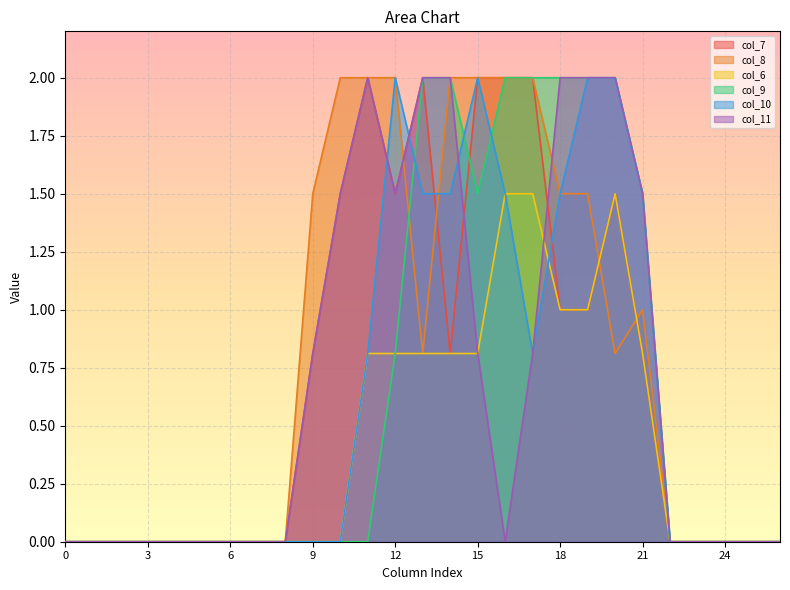

Reading left to right, transcribe all the data shown in this chart.

col_7: 0=0.0	1=0.0	2=0.0	3=0.0	4=0.0	5=0.0	6=0.0	7=0.0	8=0.0	9=0.8	10=1.5	11=2.0	12=1.5	13=2.0	14=0.8	15=2.0	16=2.0	17=2.0	18=1.0	19=1.0	20=1.5	21=0.8	22=0.0	23=0.0	24=0.0	25=0.0	26=0.0
col_8: 0=0.0	1=0.0	2=0.0	3=0.0	4=0.0	5=0.0	6=0.0	7=0.0	8=0.0	9=1.5	10=2.0	11=2.0	12=2.0	13=0.8	14=2.0	15=2.0	16=2.0	17=2.0	18=1.5	19=1.5	20=0.8	21=1.0	22=0.0	23=0.0	24=0.0	25=0.0	26=0.0
col_6: 0=0.0	1=0.0	2=0.0	3=0.0	4=0.0	5=0.0	6=0.0	7=0.0	8=0.0	9=0.0	10=0.0	11=0.8	12=0.8	13=0.8	14=0.8	15=0.8	16=1.5	17=1.5	18=1.0	19=1.0	20=1.5	21=0.8	22=0.0	23=0.0	24=0.0	25=0.0	26=0.0
col_9: 0=0.0	1=0.0	2=0.0	3=0.0	4=0.0	5=0.0	6=0.0	7=0.0	8=0.0	9=0.0	10=0.0	11=0.0	12=0.8	13=2.0	14=2.0	15=1.5	16=2.0	17=2.0	18=2.0	19=2.0	20=2.0	21=1.5	22=0.0	23=0.0	24=0.0	25=0.0	26=0.0
col_10: 0=0.0	1=0.0	2=0.0	3=0.0	4=0.0	5=0.0	6=0.0	7=0.0	8=0.0	9=0.0	10=0.0	11=0.8	12=2.0	13=1.5	14=1.5	15=2.0	16=1.5	17=0.8	18=1.5	19=2.0	20=2.0	21=1.5	22=0.0	23=0.0	24=0.0	25=0.0	26=0.0
col_11: 0=0.0	1=0.0	2=0.0	3=0.0	4=0.0	5=0.0	6=0.0	7=0.0	8=0.0	9=0.8	10=1.5	11=2.0	12=1.5	13=2.0	14=2.0	15=0.8	16=0.0	17=0.8	18=2.0	19=2.0	20=2.0	21=1.5	22=0.0	23=0.0	24=0.0	25=0.0	26=0.0